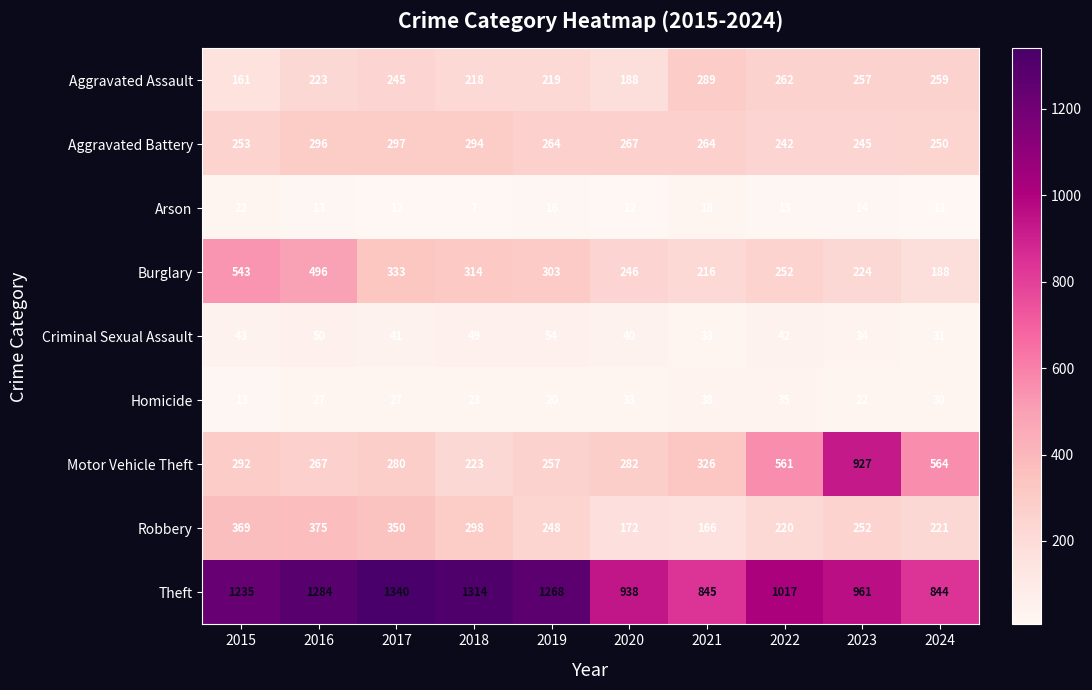

Which series changed the most between 2016 and 2021?

Theft